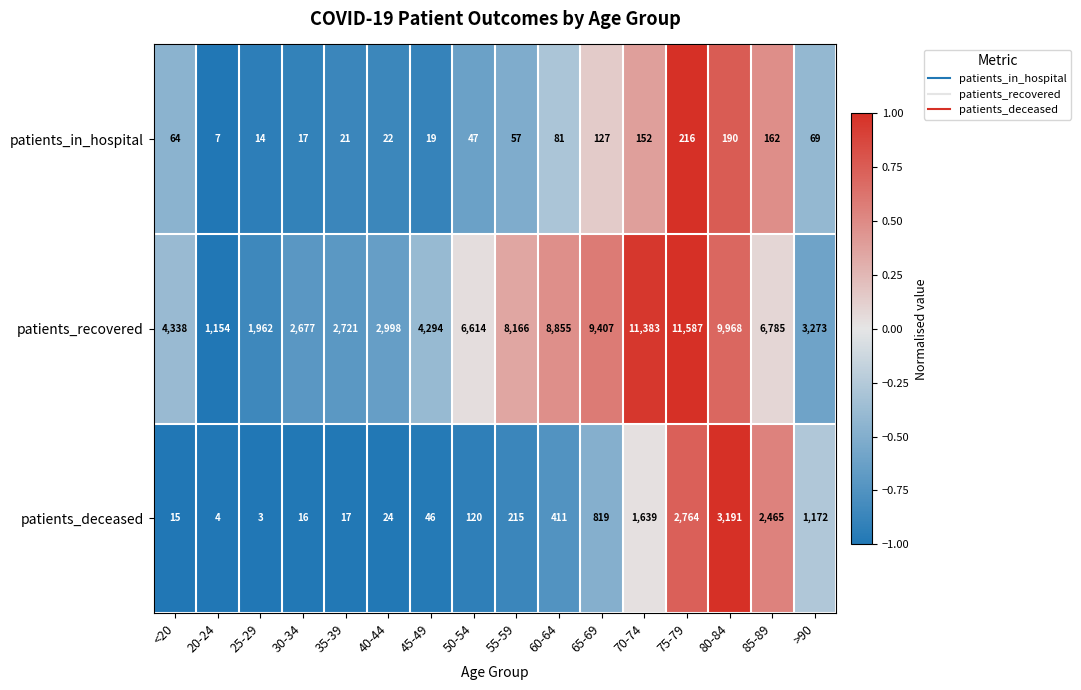

What is the total value across all series at 20-24?

1165